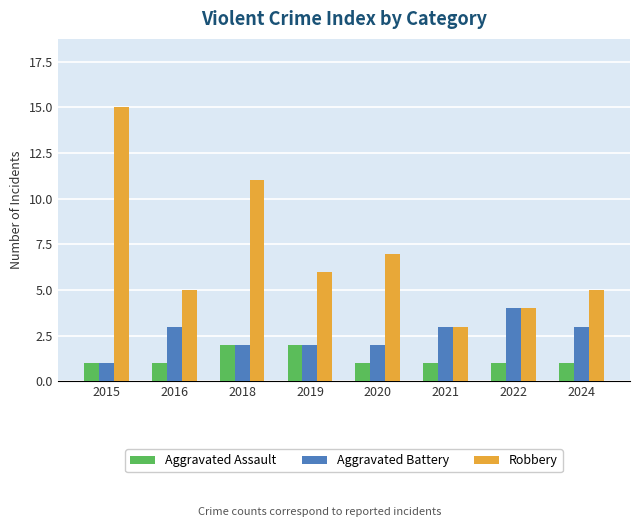

What is the average value of the Aggravated Assault series?

1